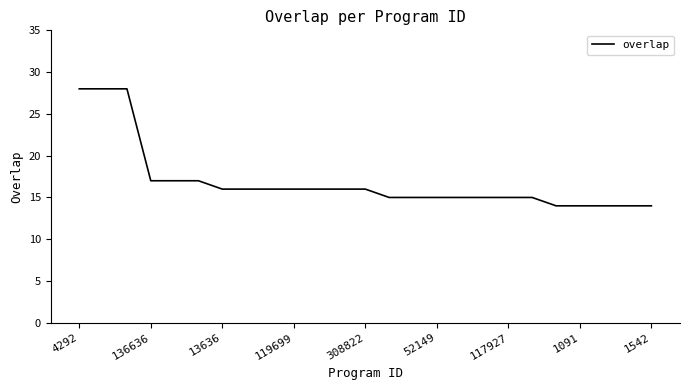

How many categories are shown in the chart?

25